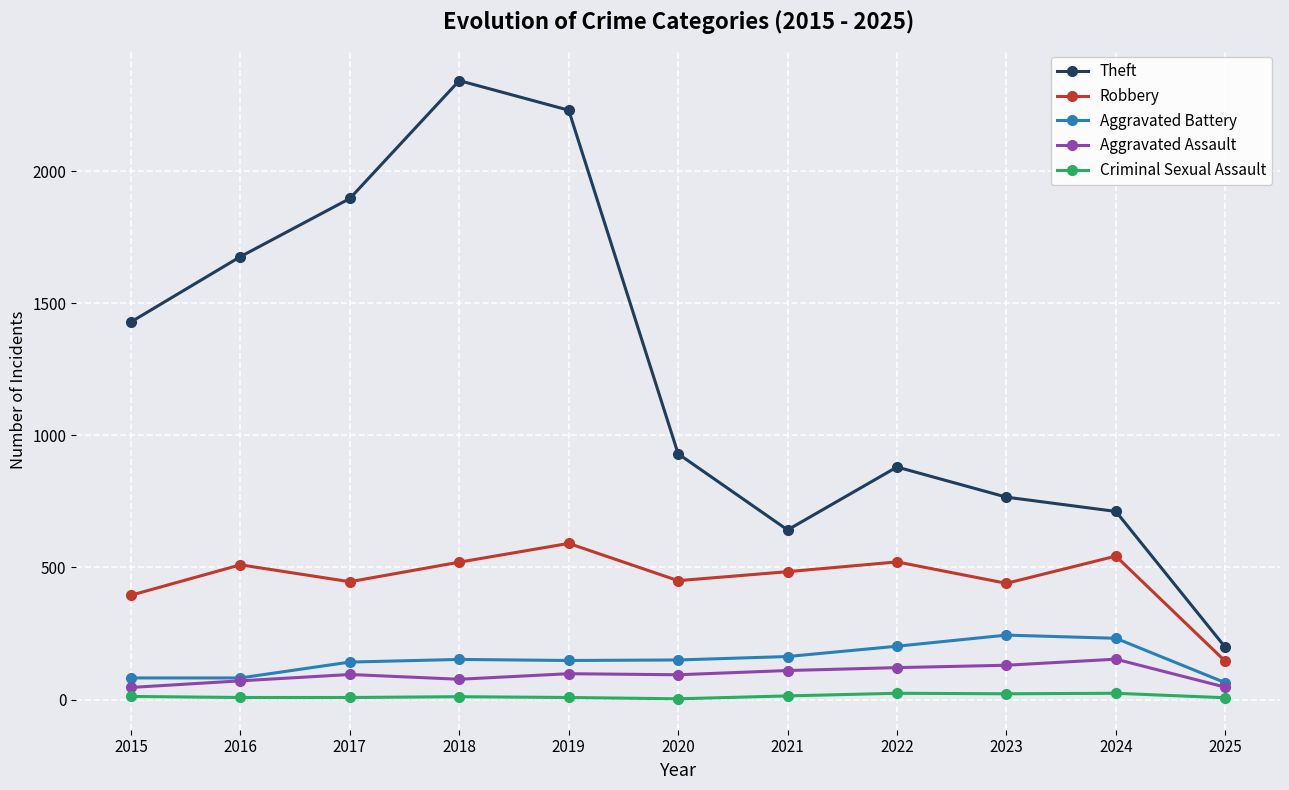

Where is the first local minimum for Theft?

2021